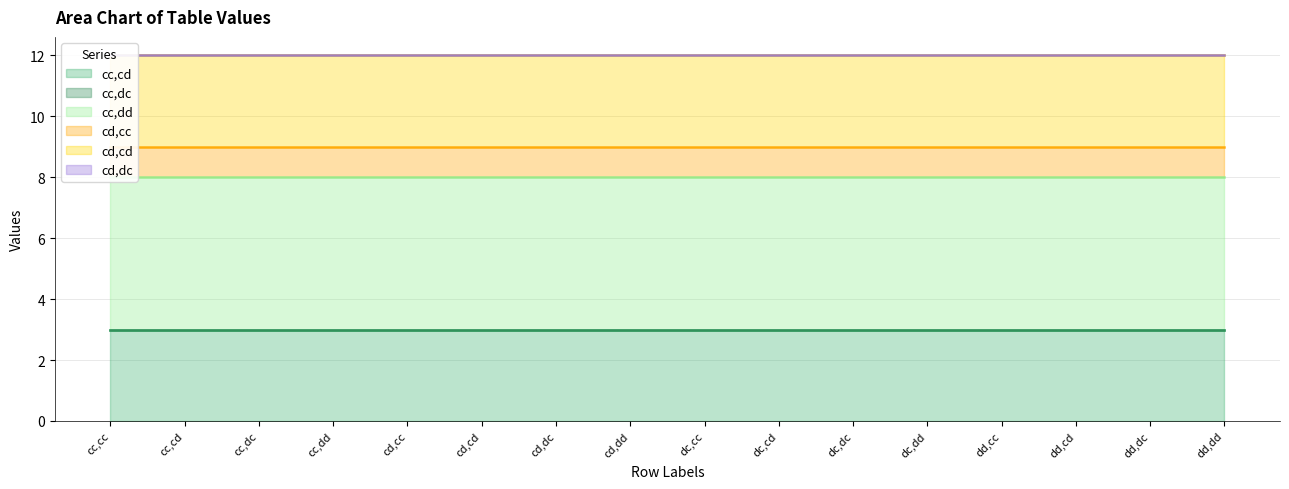

True or false: cc,cd has a value of 2 at dd,dc.

False